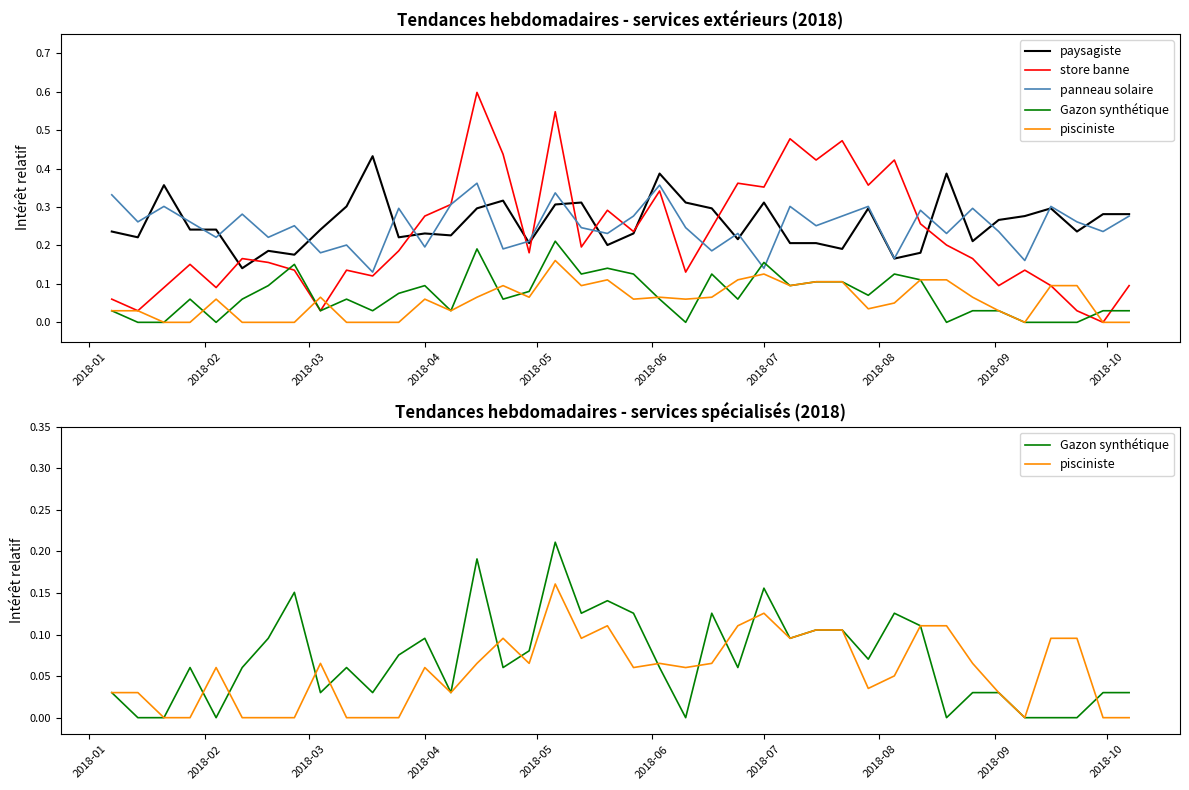

How many intersections are there between Gazon synthétique and store banne?

3